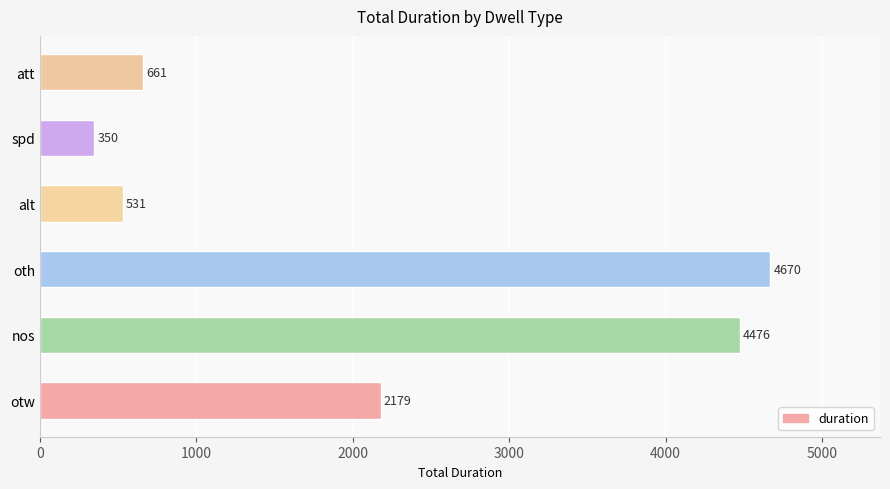

What is the change in value from otw to alt?

-1648